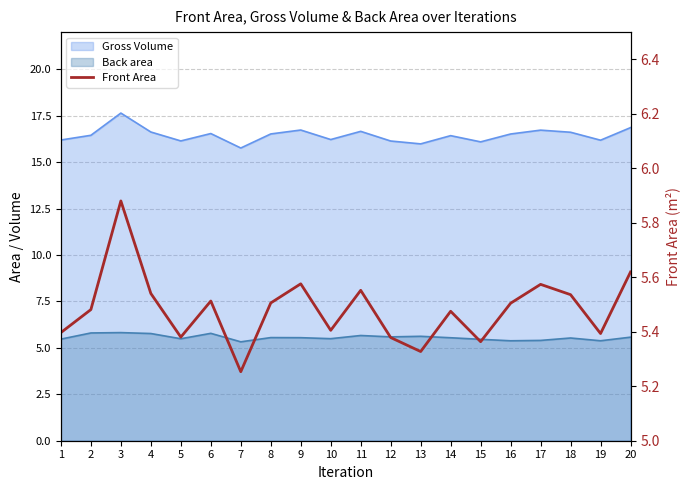

What is the change in value from 8 to 17?

+0.1